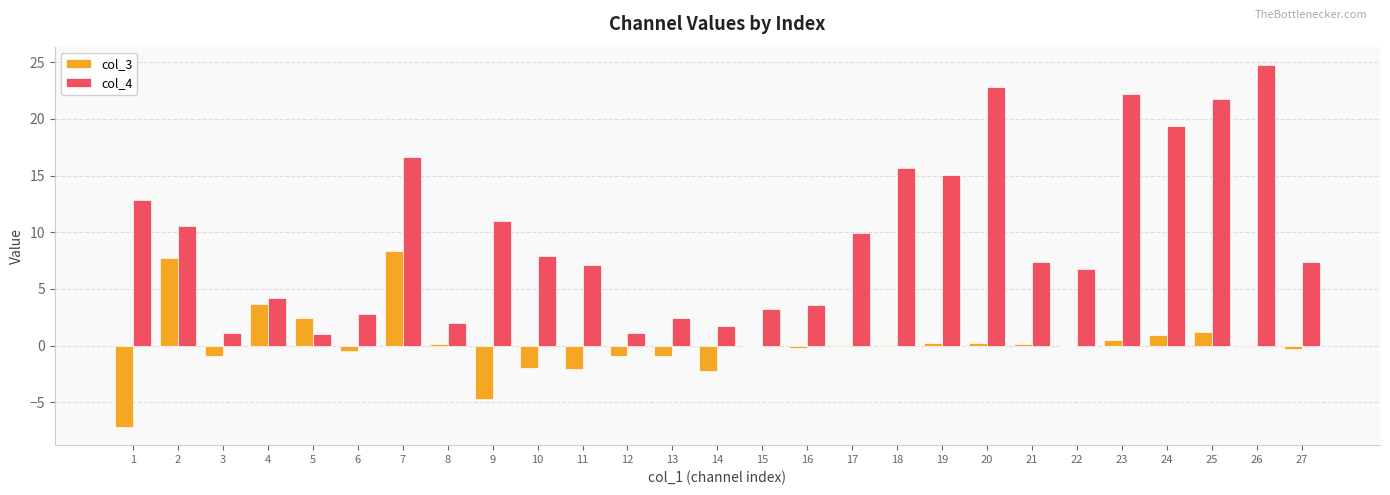

What is the sum of the col_4 values at 1 and 2?

23.4